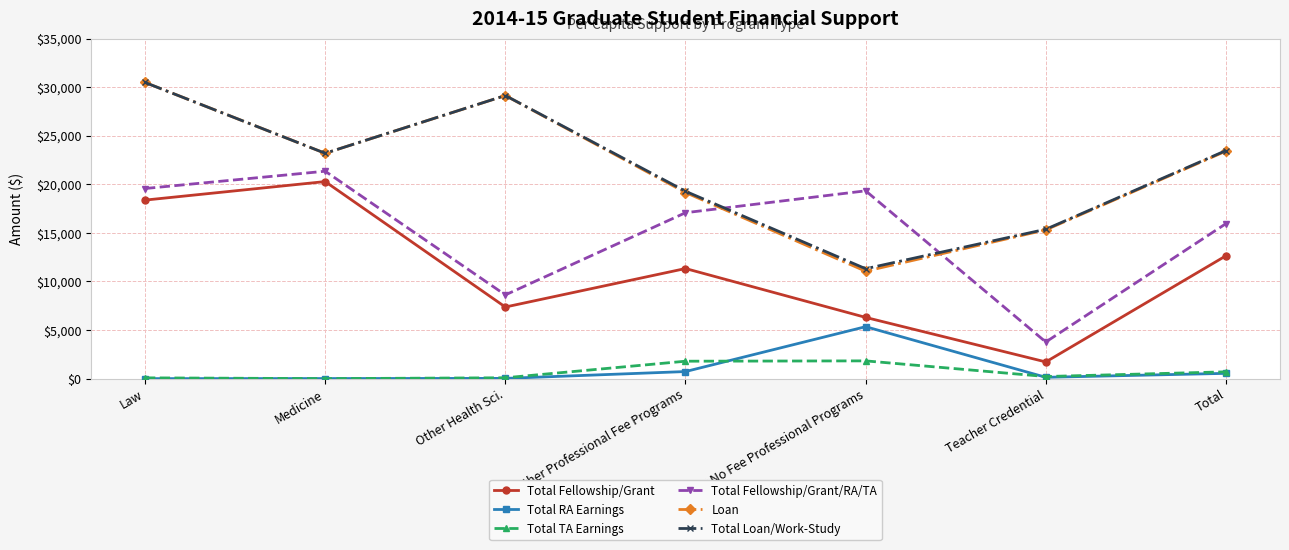

True or false: Total Loan/Work-Study and Total RA Earnings cross at least once.

False